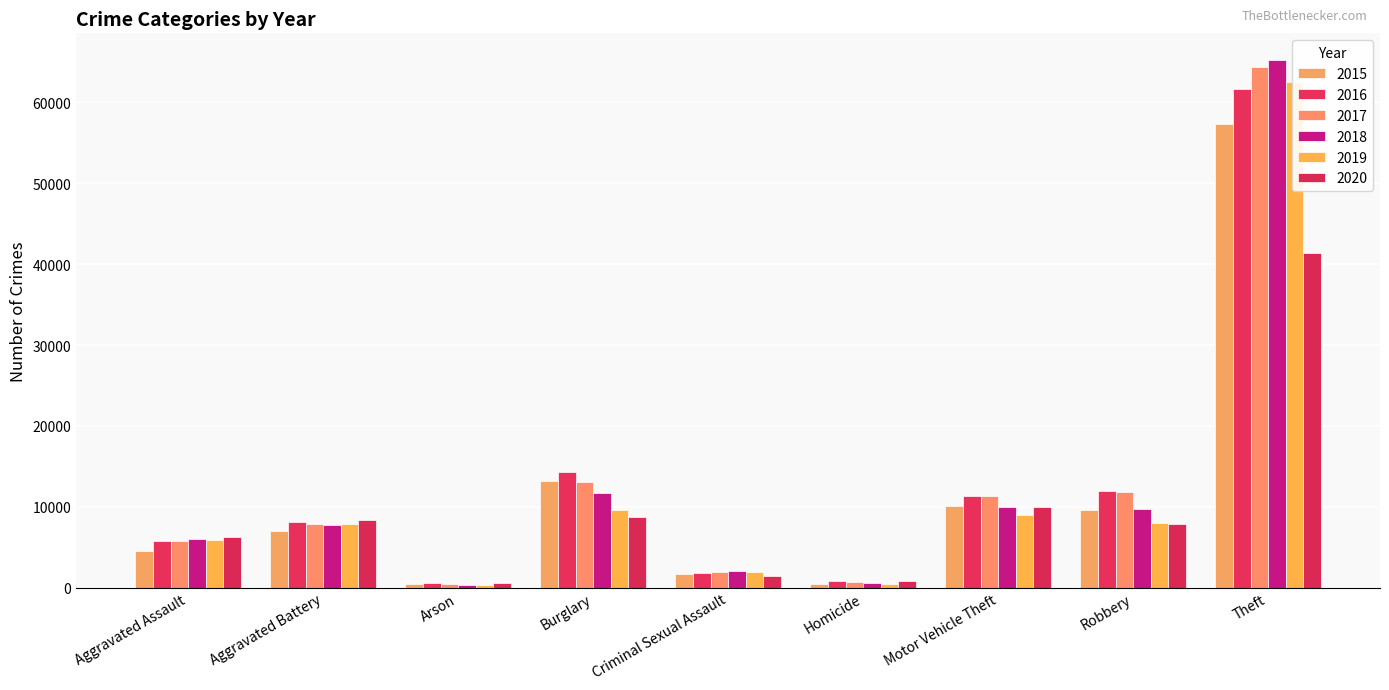

At how many categories does at least one series exceed 44291?

1